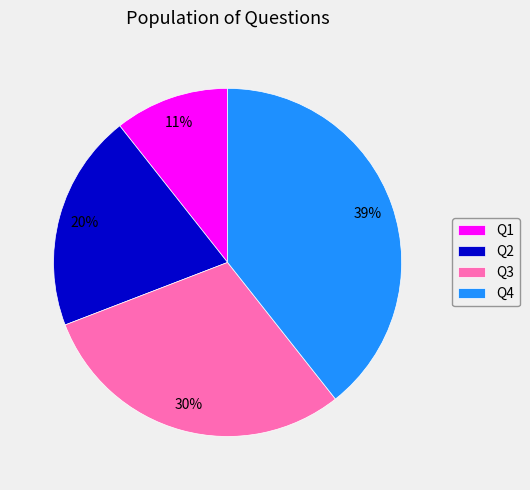

To the nearest percent, what percentage of the pie is Q1?

11%